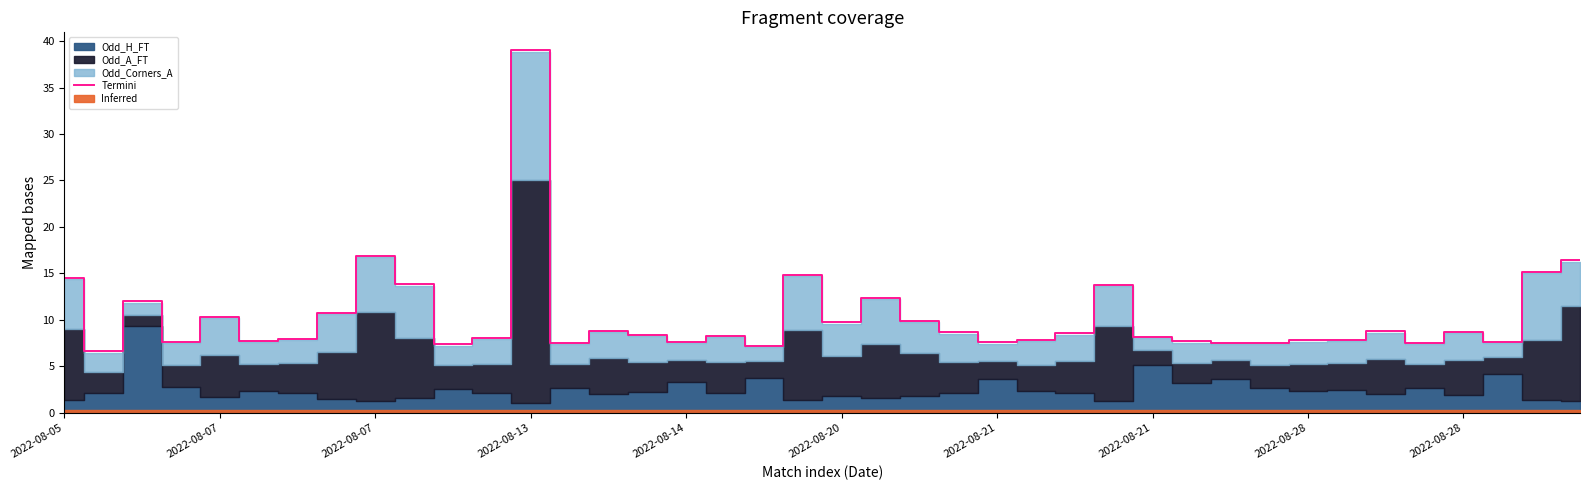

How many interior local peaks (higher than both neighbors) does the data have?

11